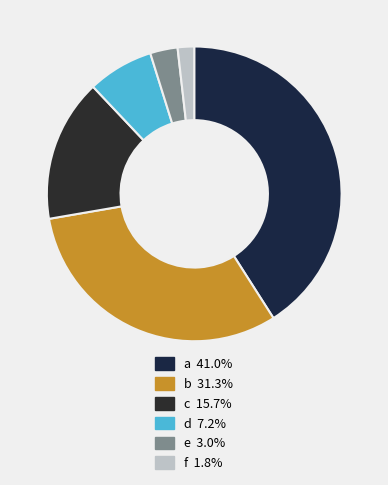

How many slices are in this pie chart?

6